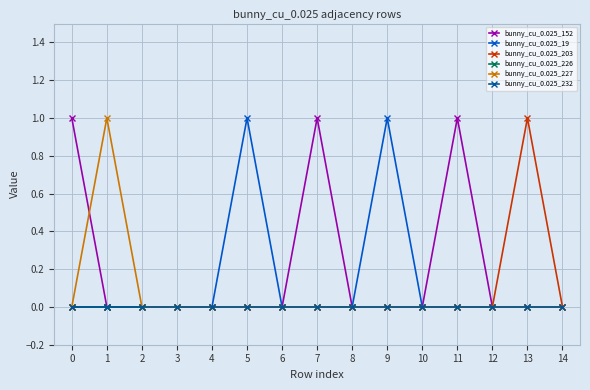

Which series has the largest total across all categories?

bunny_cu_0.025_152